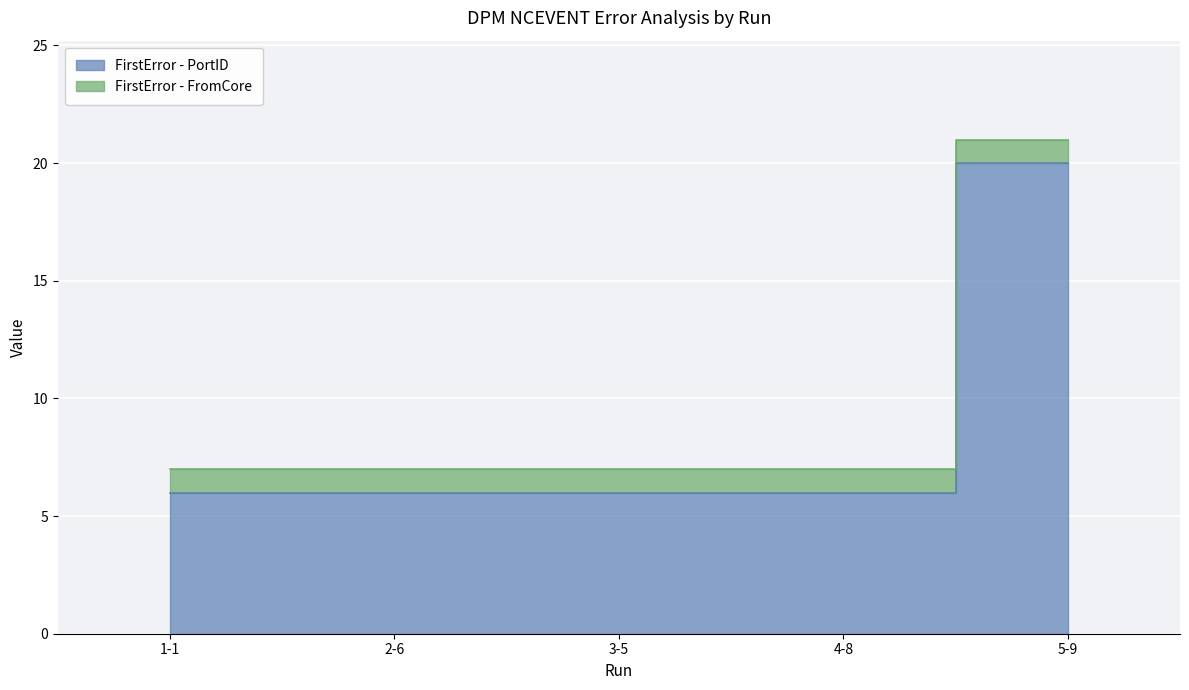

At which category does the chart reach its minimum across all series?

1-1